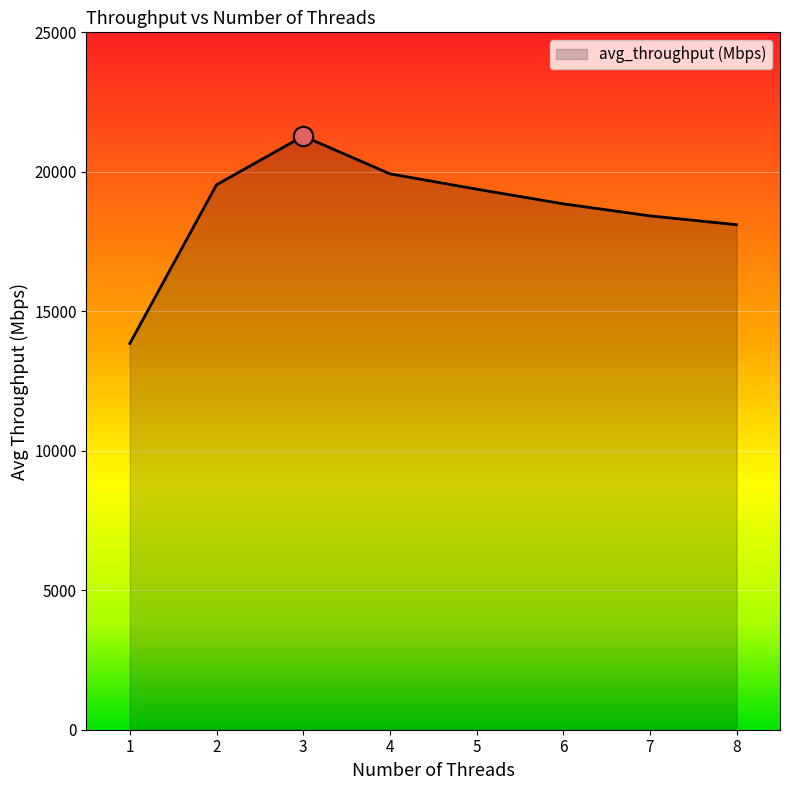

Where does the data first go above 19378?

2